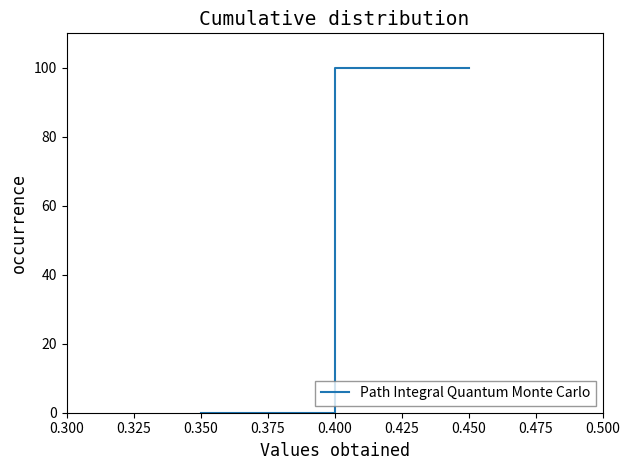

What is the difference between the second highest and minimum values?

100